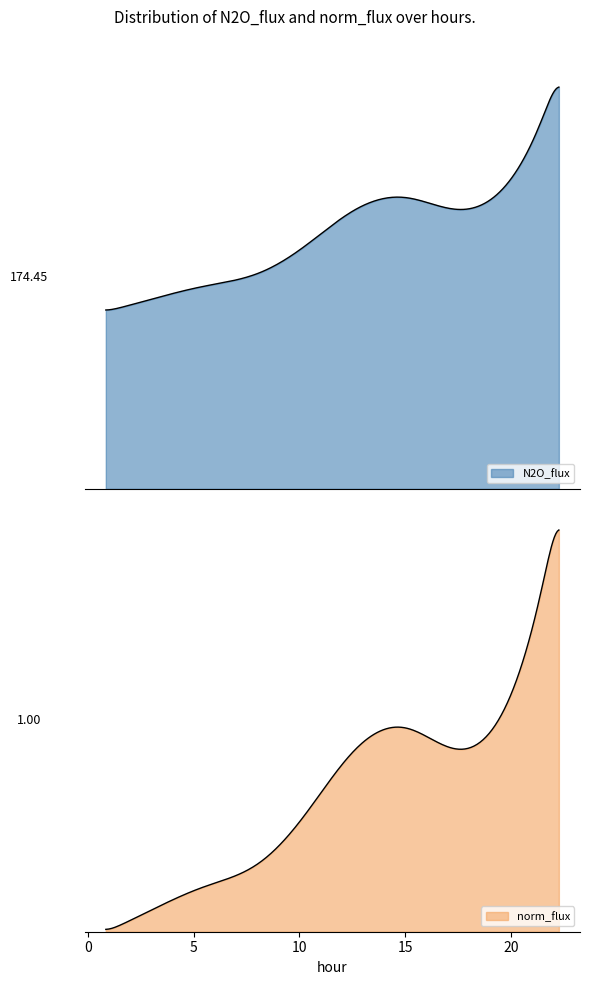

What is the value of the norm_flux point at the 5th from the left?

0.3